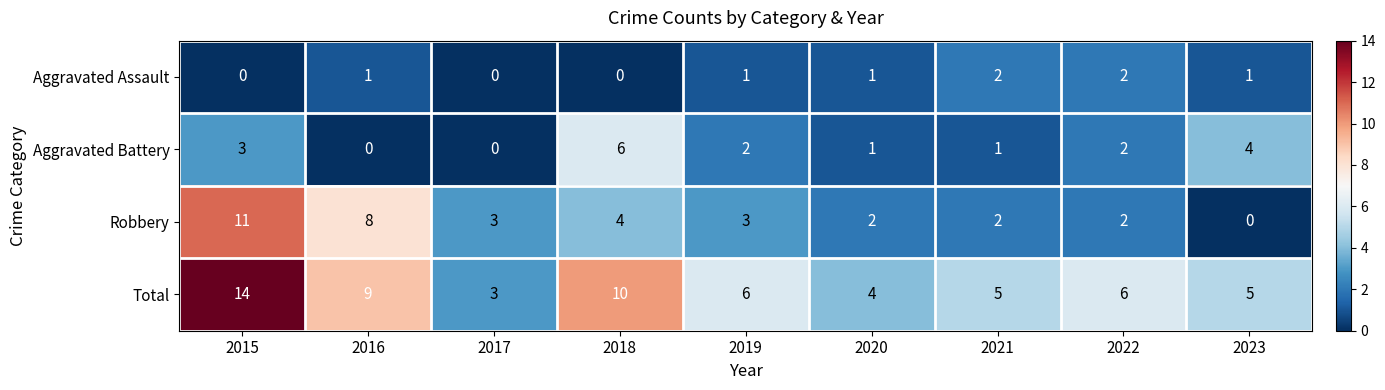

What is the approximate value of Robbery at 2018?

4